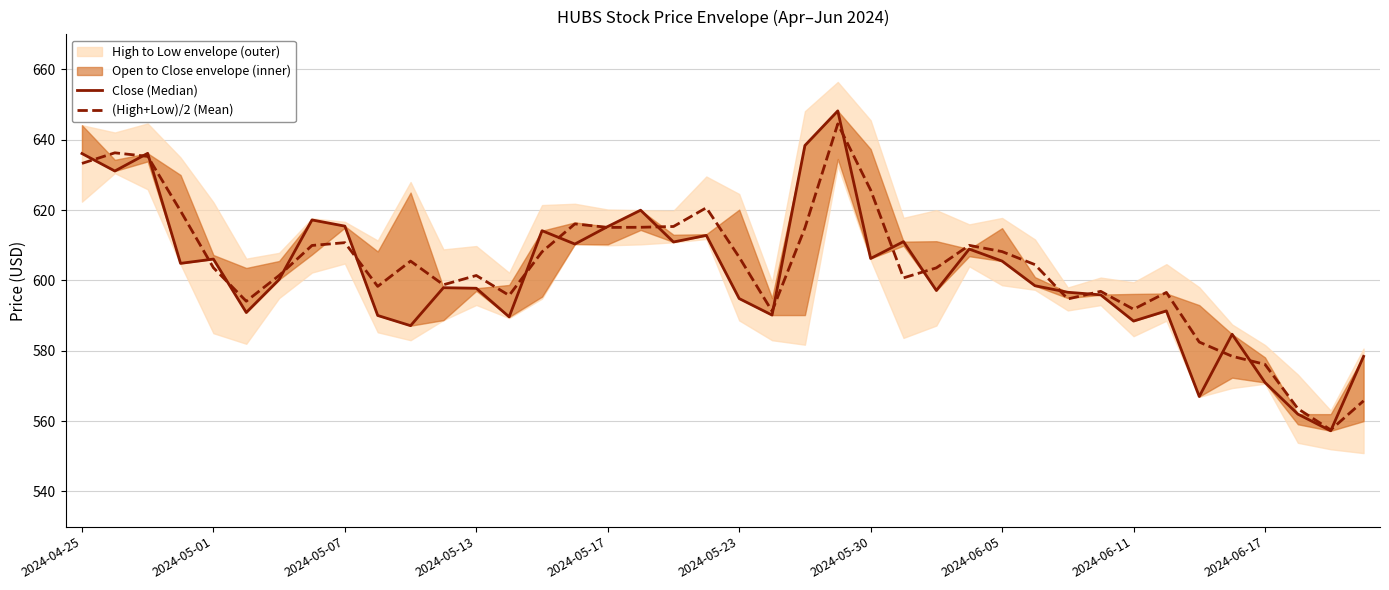

The value of (High+Low)/2 (Mean) at 2024-06-05 is 608.2. True or false?

True